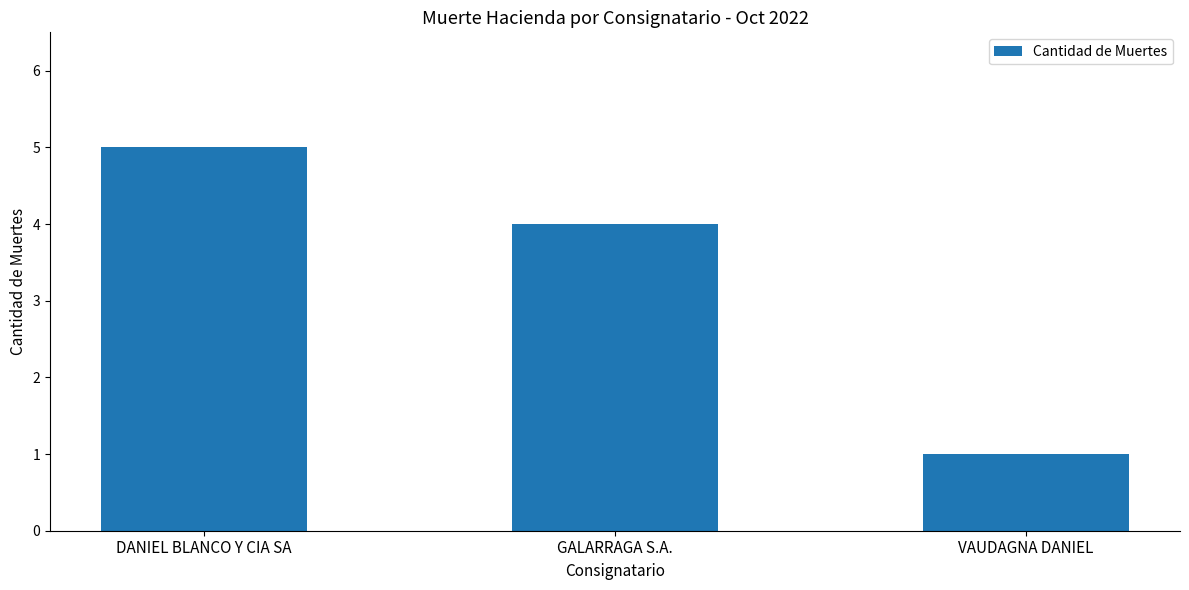

Where is the data nearest to the value 3?

GALARRAGA S.A.